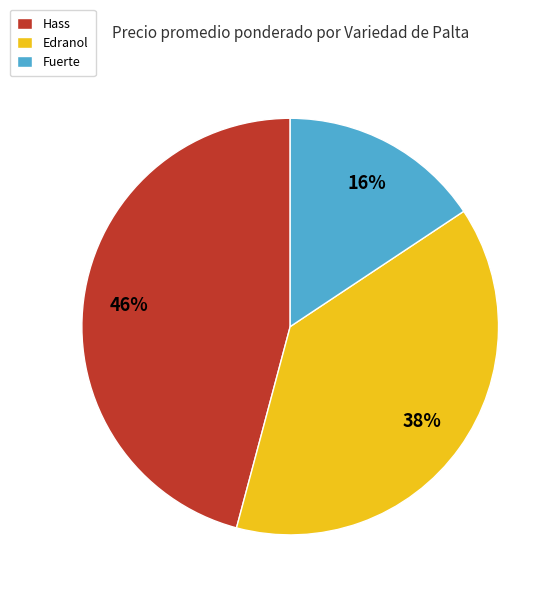

Does any single category account for the majority?

No